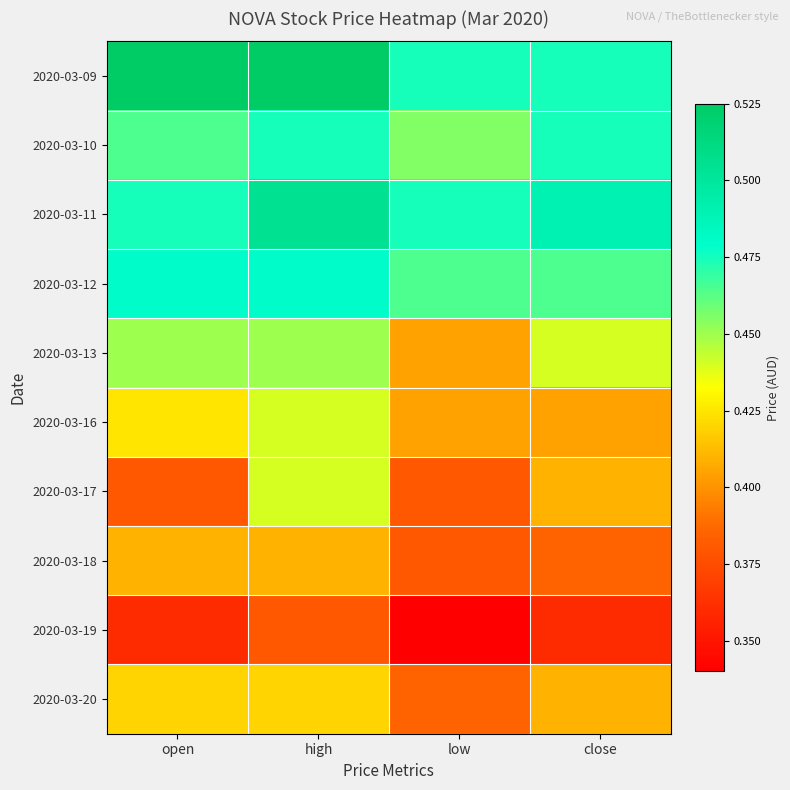

Count the number of categories in the chart.

4